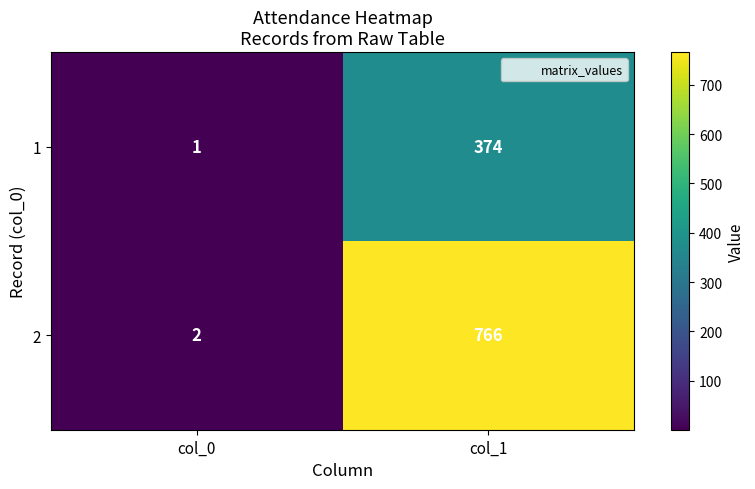

Which series has the widest spread of values?

2